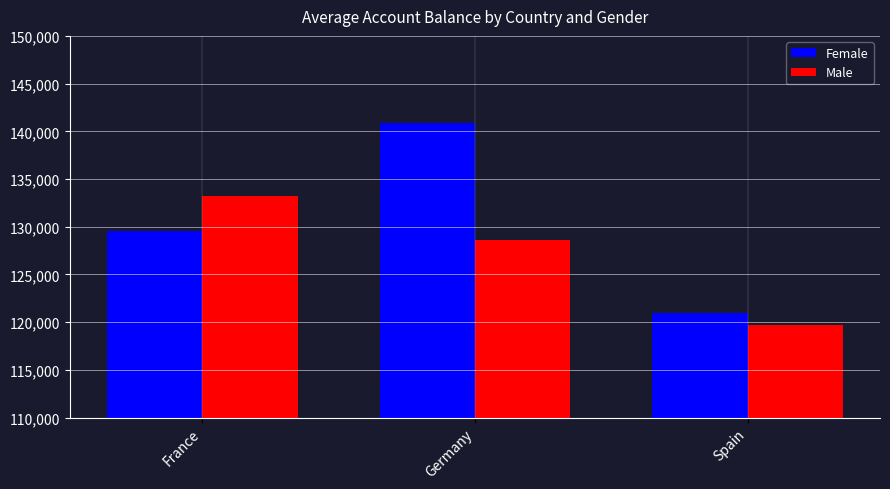

What is the sum of the Female values at Germany and Spain?

261874.5